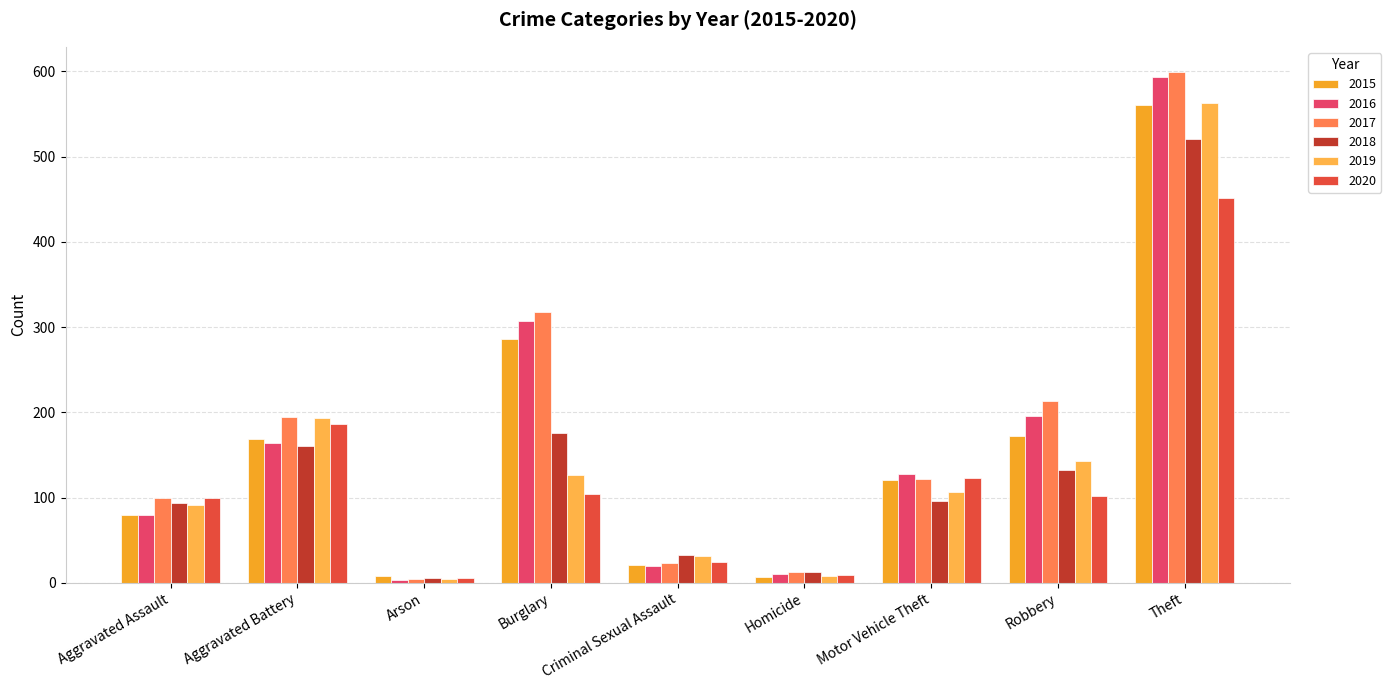

Reading left to right, transcribe all the data shown in this chart.

2015: 79	169	8	286	21	7	121	172	561
2016: 79	164	3	307	20	10	128	196	594
2017: 99	194	4	318	23	13	122	213	599
2018: 93	160	6	176	33	12	96	132	521
2019: 91	193	4	127	31	8	107	143	563
2020: 99	186	5	104	24	9	123	102	452